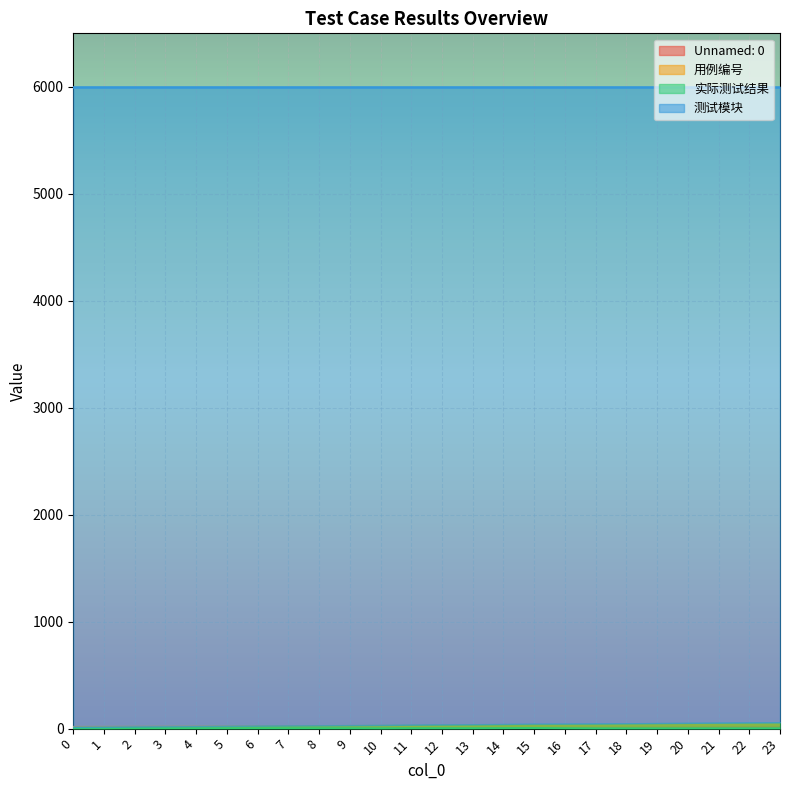

How many categories are shown in the chart?

24